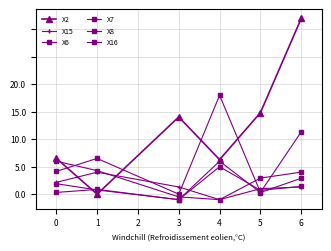

What is the average value of the X7 series?

1.3